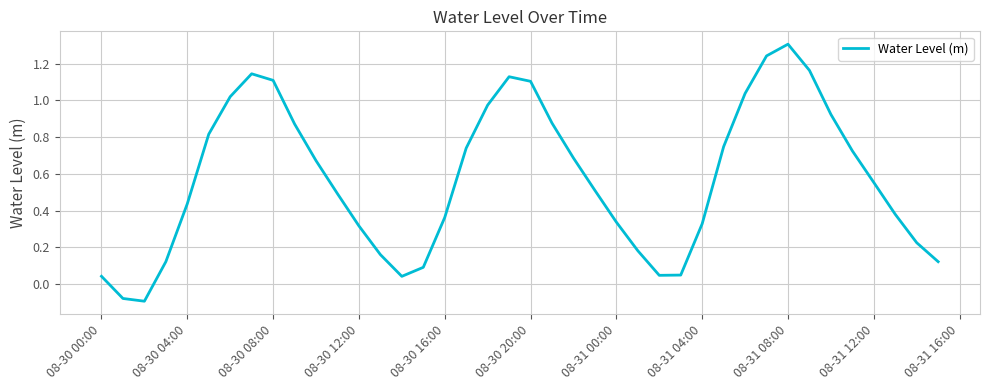

What is the difference between the maximum and minimum values?

1.4